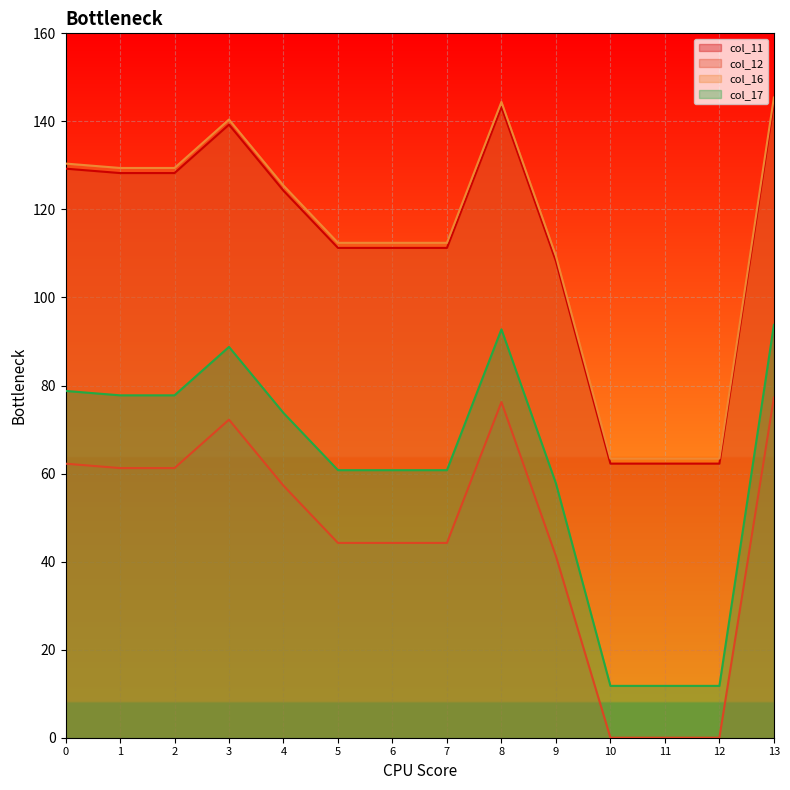

Does the chart display data point markers on the line(s)?

No